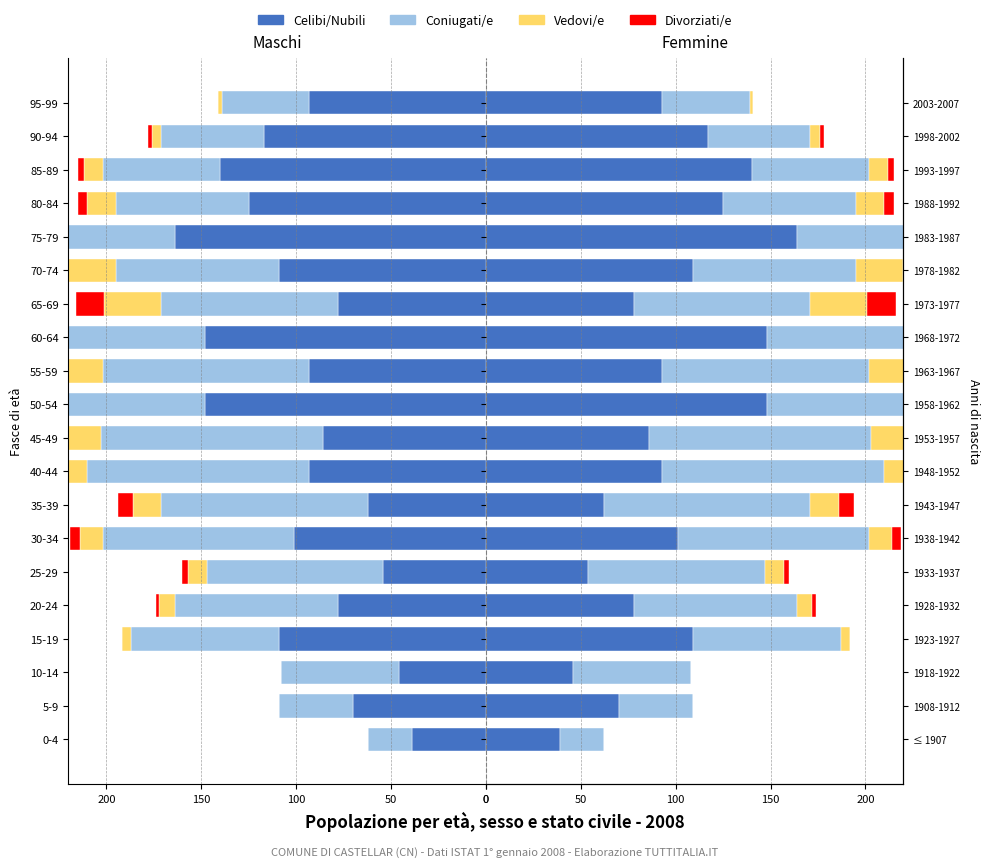

True or false: Celibi/Nubili has a value of 54 at 25-29.

True